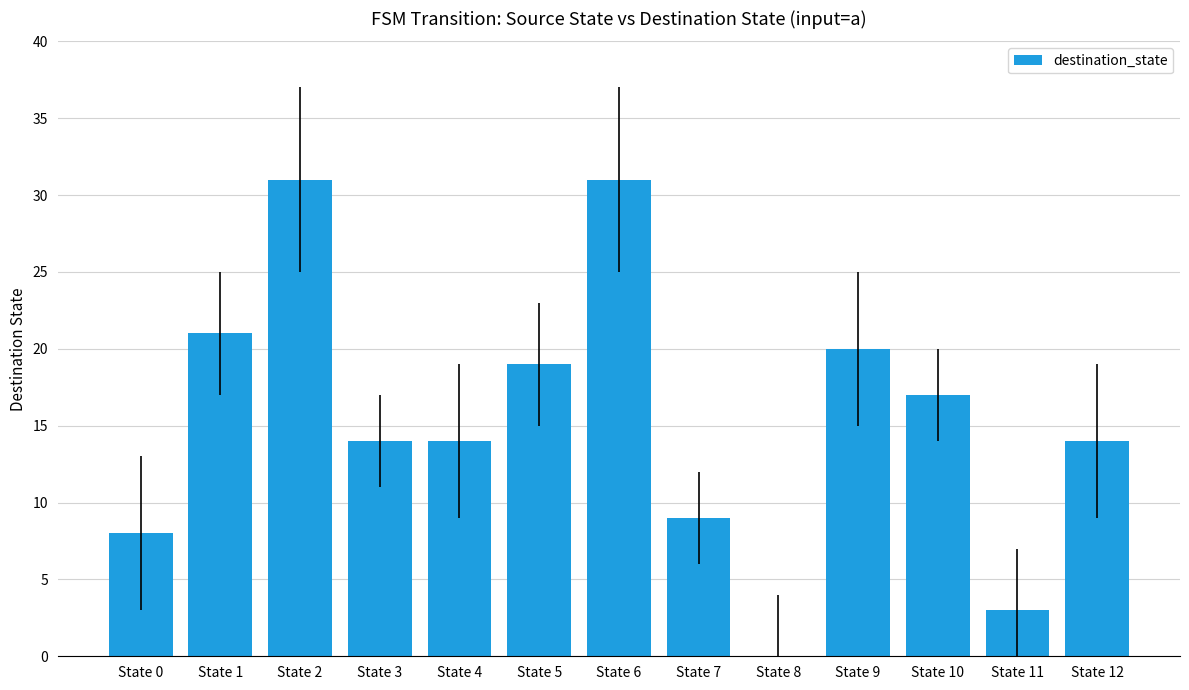

What is the maximum value shown in the chart?

31